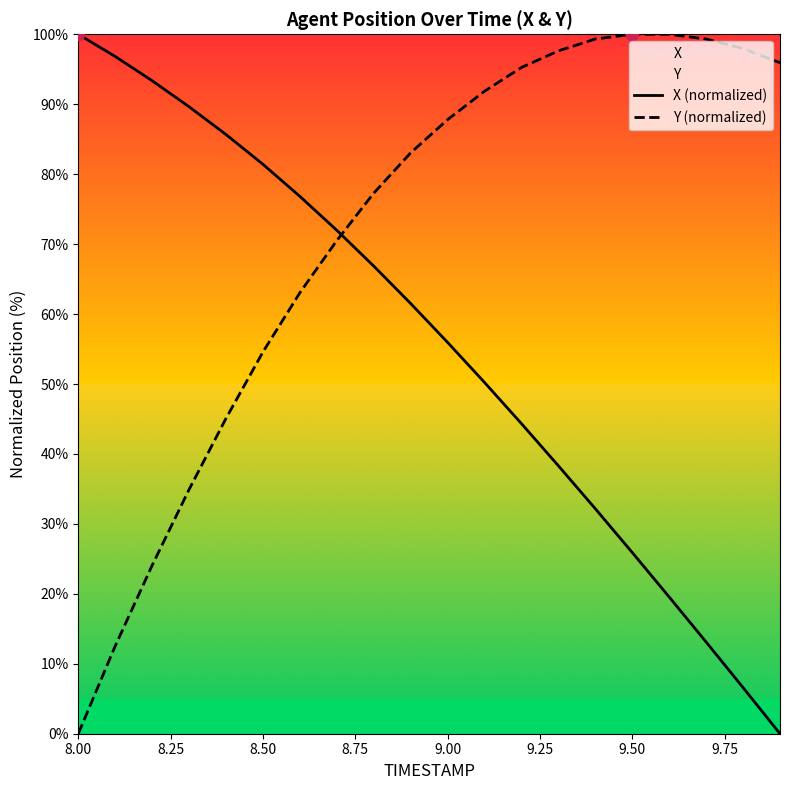

At how many categories does at least one series exceed 89?

13